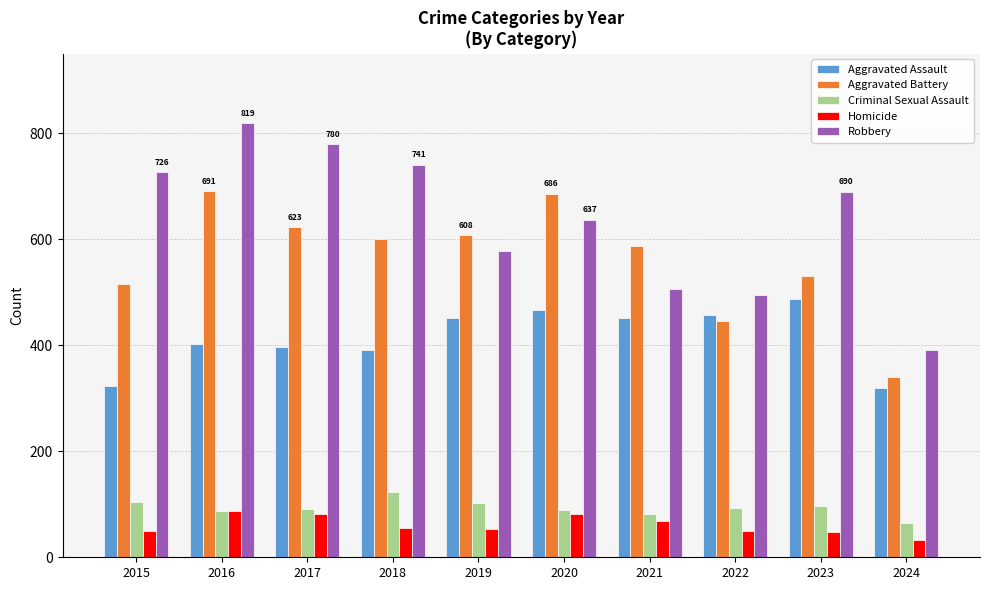

What is the difference between the highest and lowest values at 2022?

446